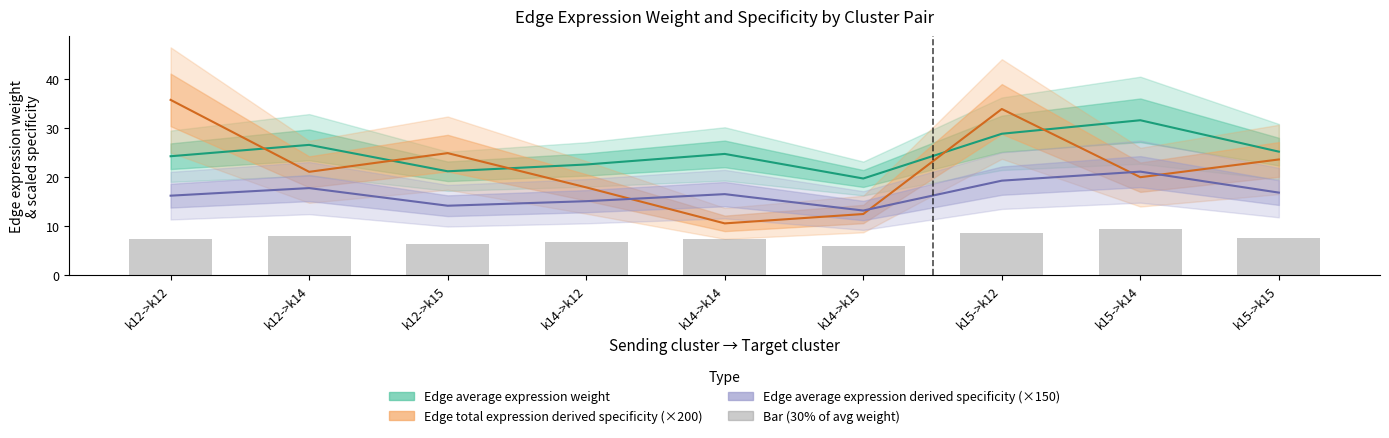

Which series has the widest spread of values?

Edge total expression derived specificity (×200)